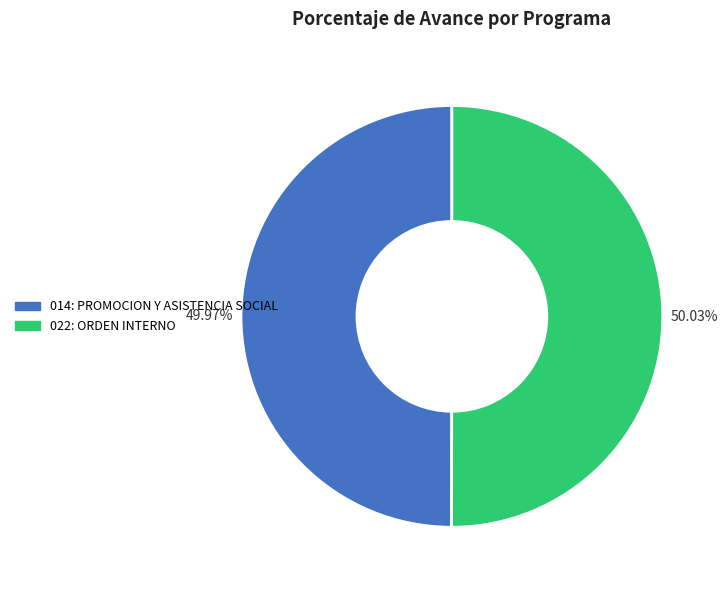

Is there a majority slice in this chart?

Yes